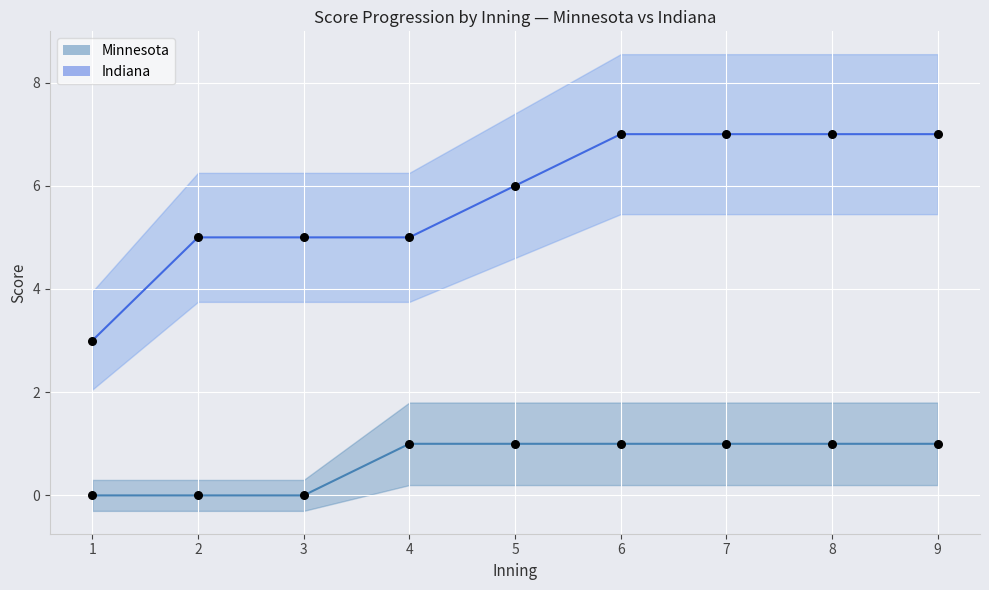

Which series has the largest total across all categories?

Indiana